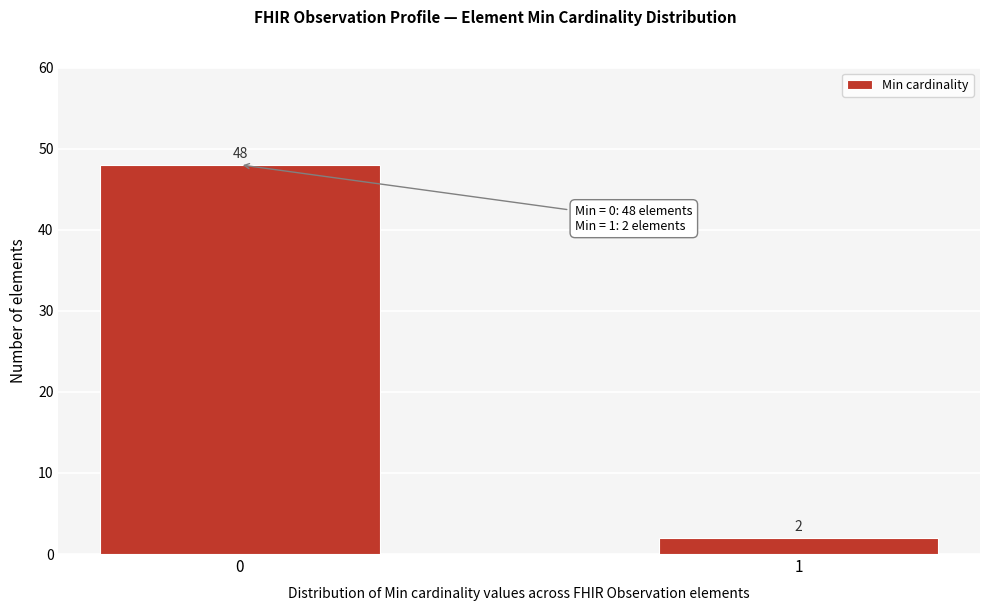

Reading left to right, what are all the values shown in this chart?

0=48	1=2